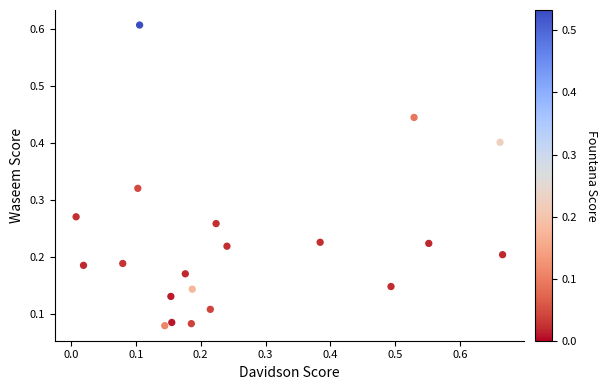

What is the range of X values (max minus min)?

0.7